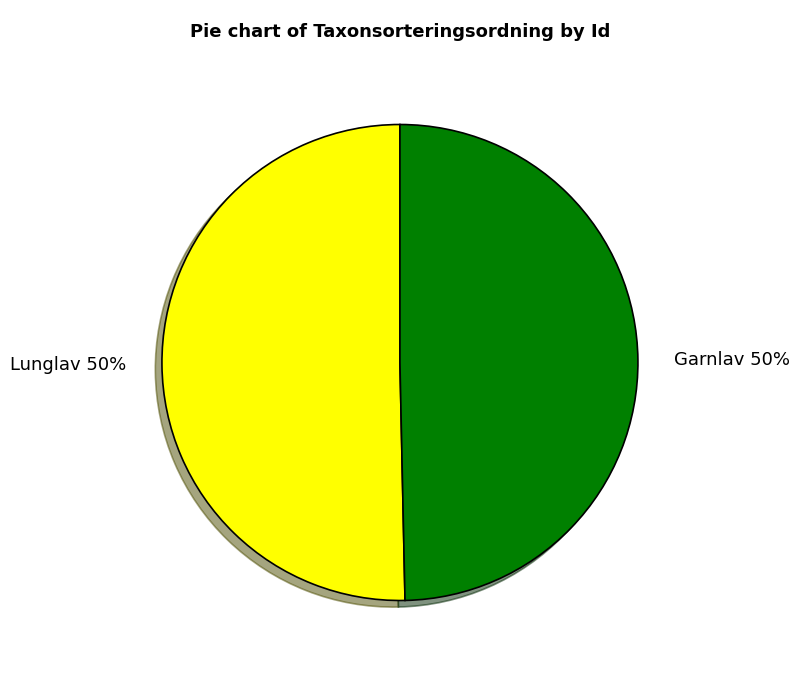

To the nearest percent, what is the average slice percentage?

50%